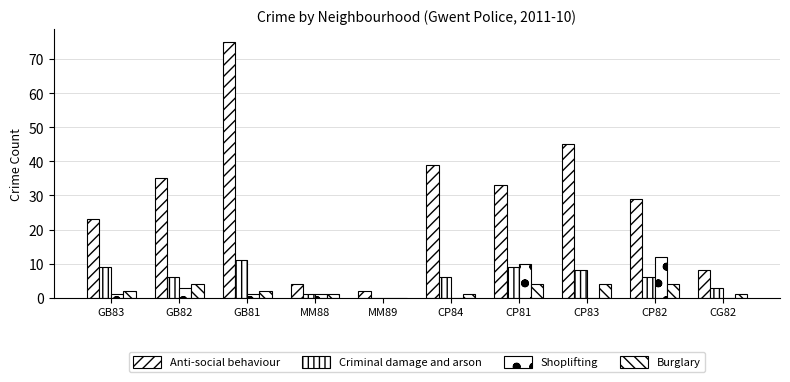

Are the bars grouped side by side (vs. stacked)?

Yes